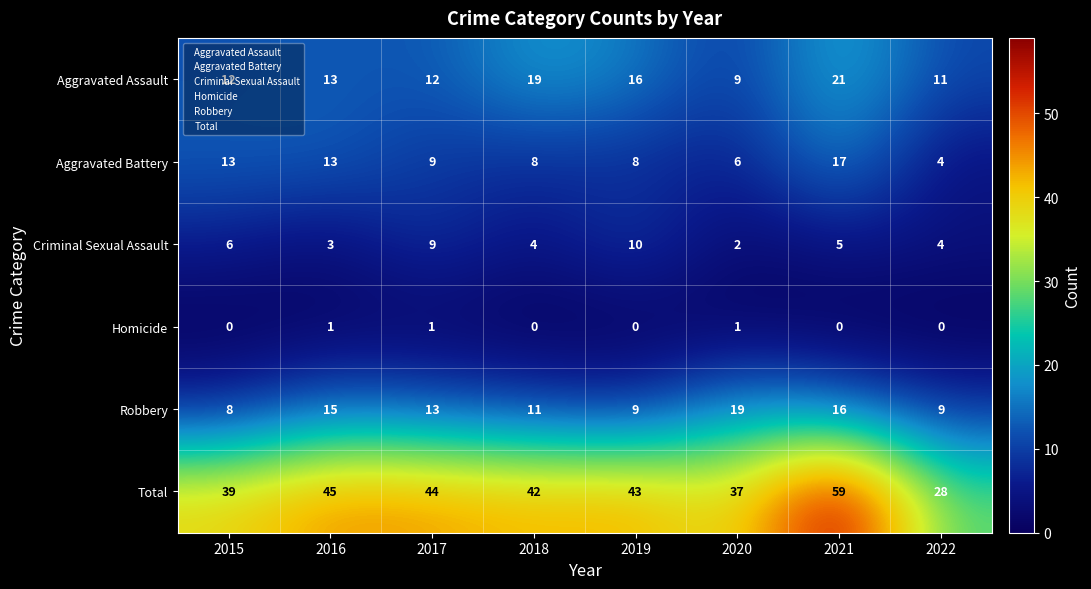

At which label does Criminal Sexual Assault reach its minimum?

2020